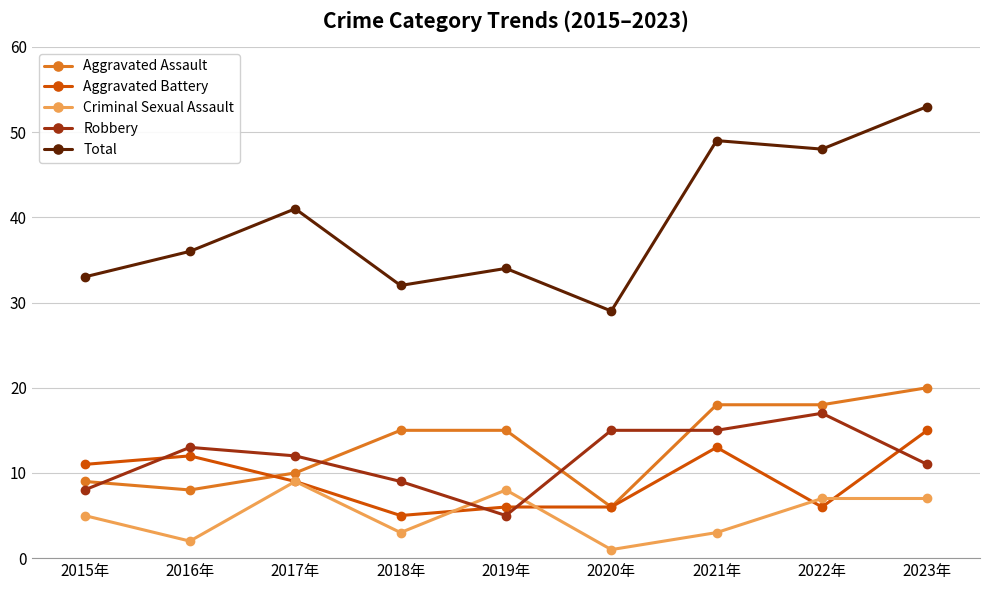

True or false: Criminal Sexual Assault has a value of 5 at 2015年.

True